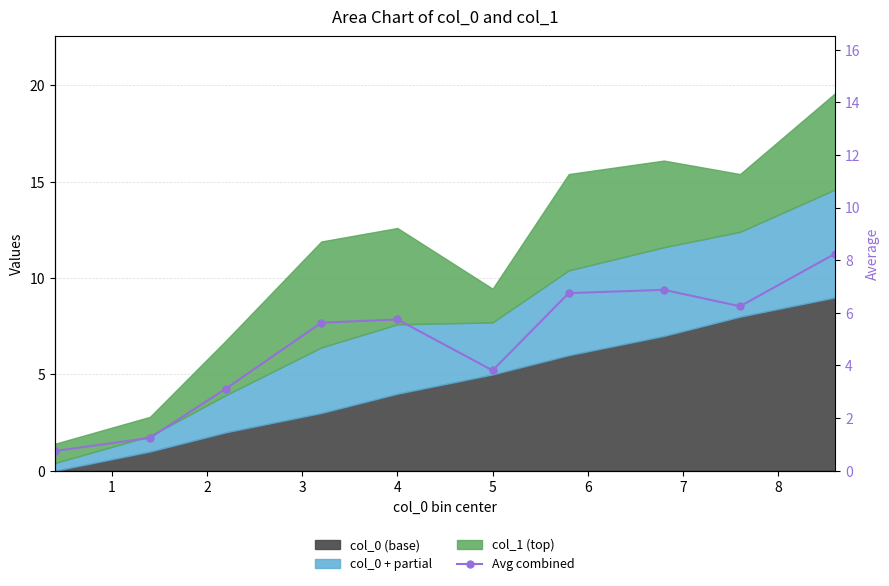

Reading left to right, what are all the values shown in this chart?

0.8	1.2	3.1	5.6	5.8	3.8	6.8	6.9	6.2	8.2